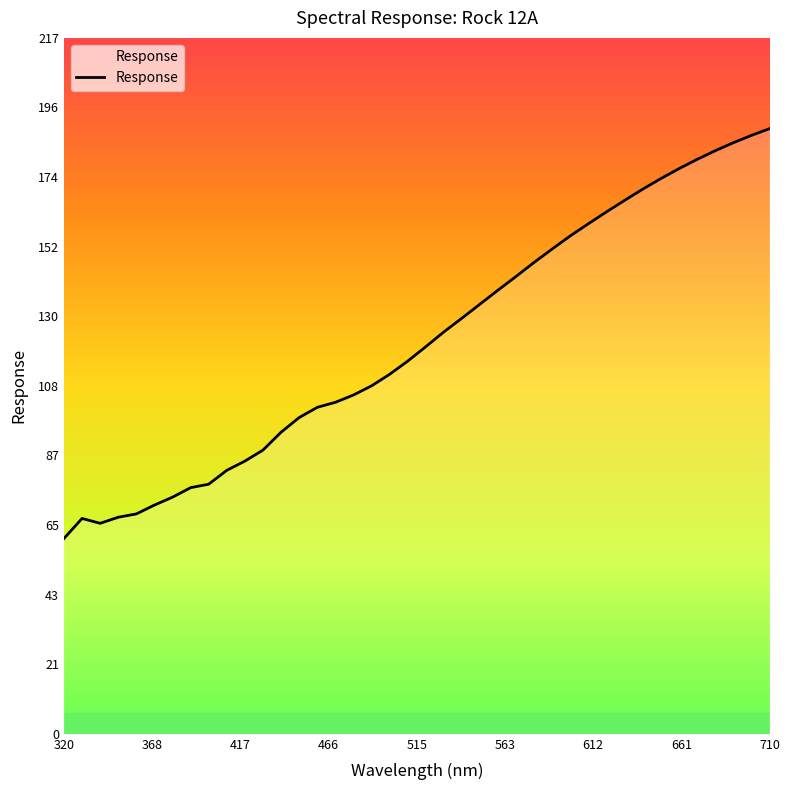

What is the maximum value shown in the chart?

189.4